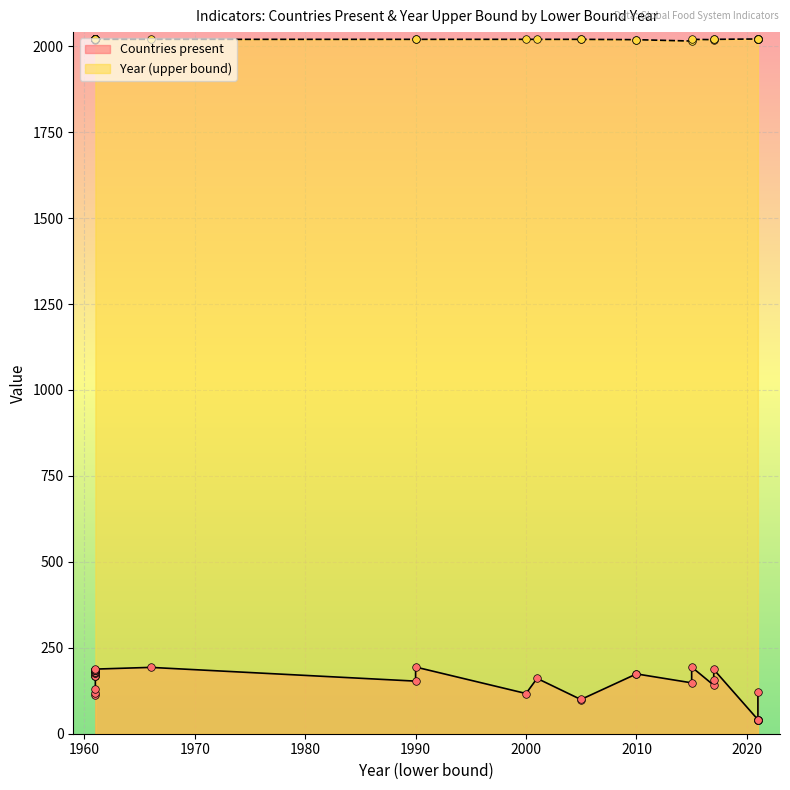

At how many categories does at least one series exceed 735?

40